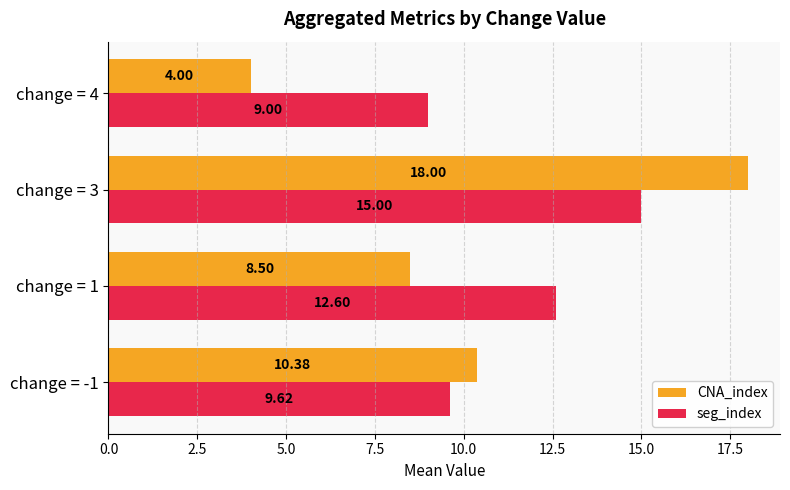

How many data points in seg_index are above 12?

2